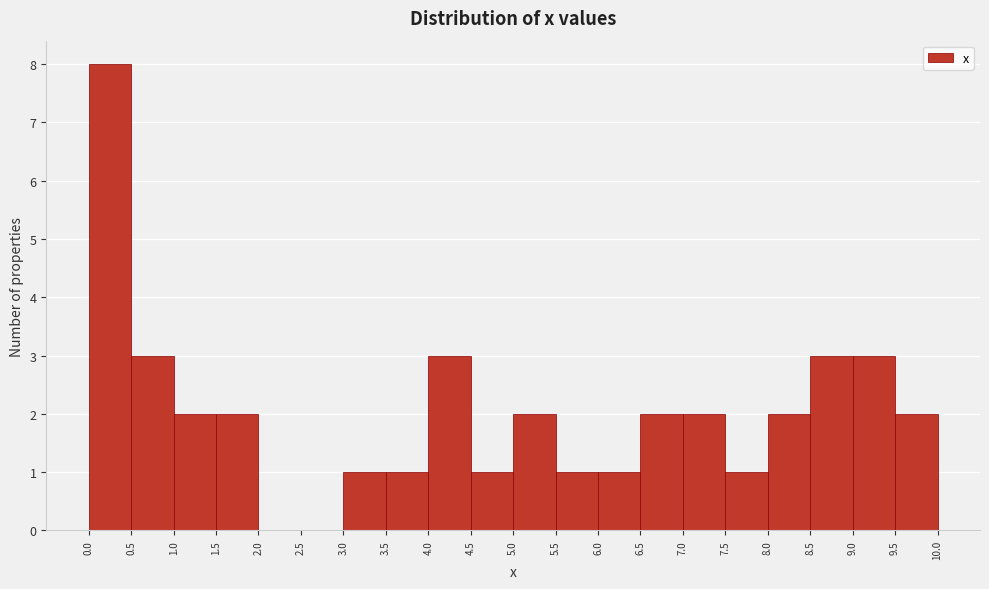

How tall is the bar that spans 5.0 to 5.5 on the x-axis? The values are not printed on the chart, so give them approximately, as read against the axis.

2